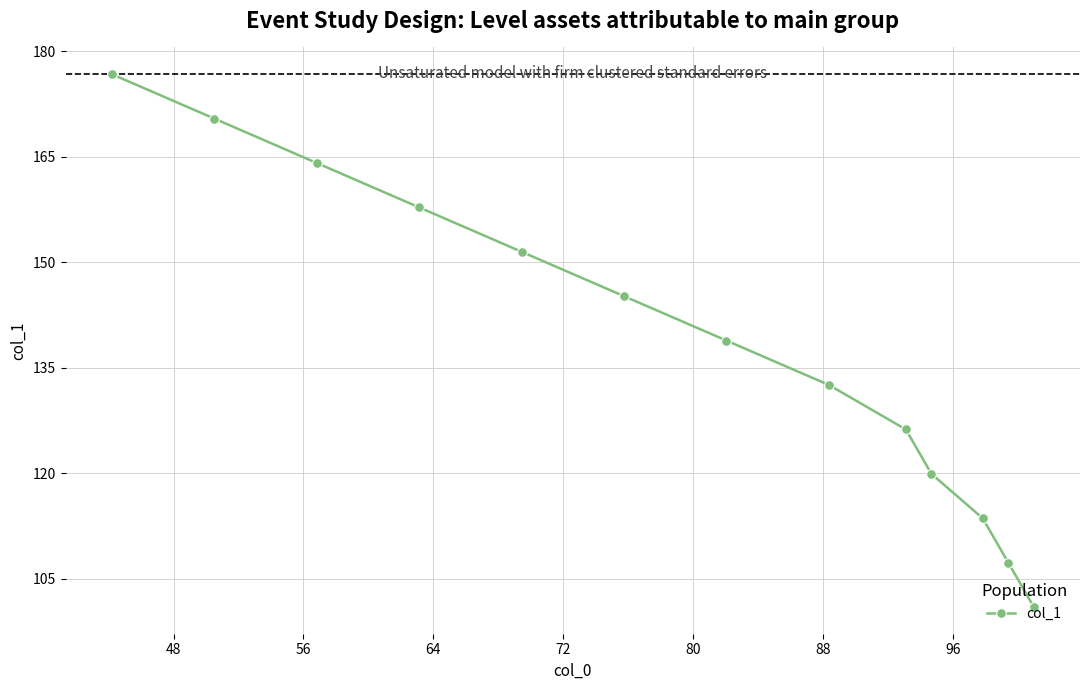

What is the minimum value shown in the chart?

101.0